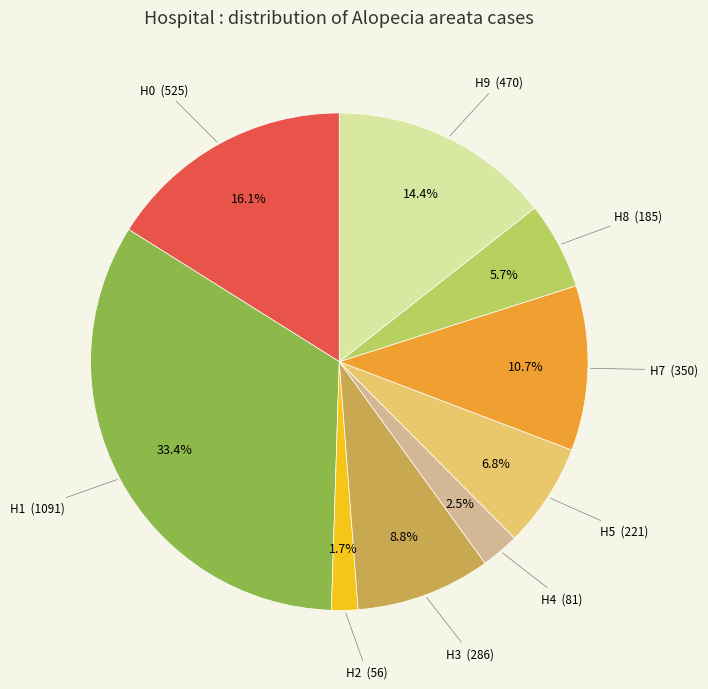

The H8 slice represents 6% of the pie. True or false?

True